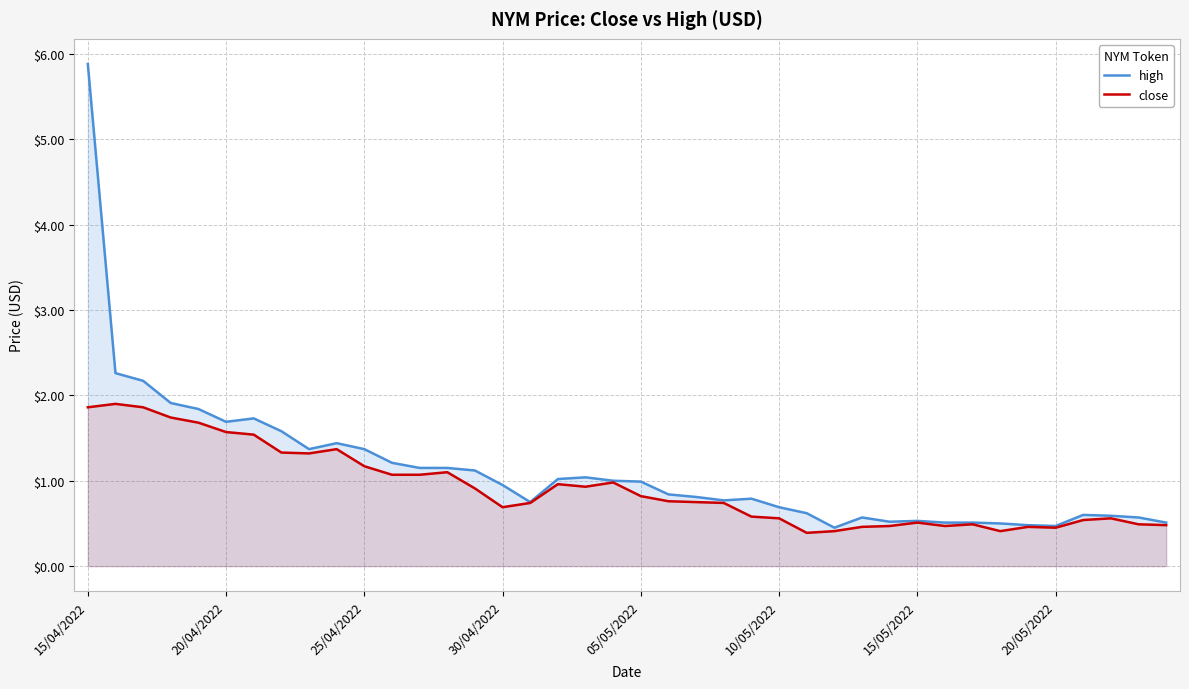

At which category does the chart reach its minimum across all series?

26